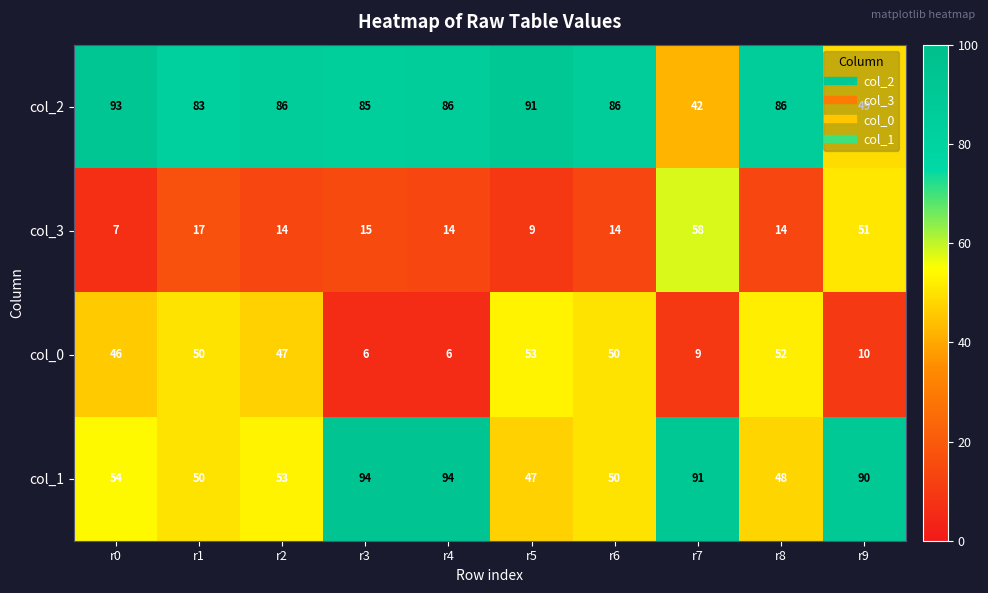

At which label does col_2 reach its minimum?

r7